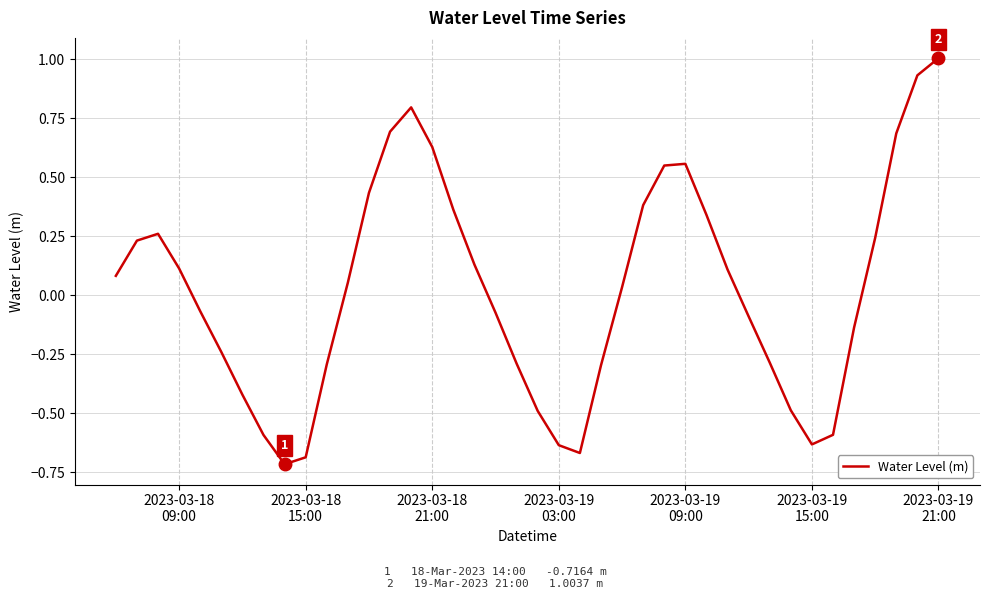

What is the difference between the maximum and minimum values?

1.7